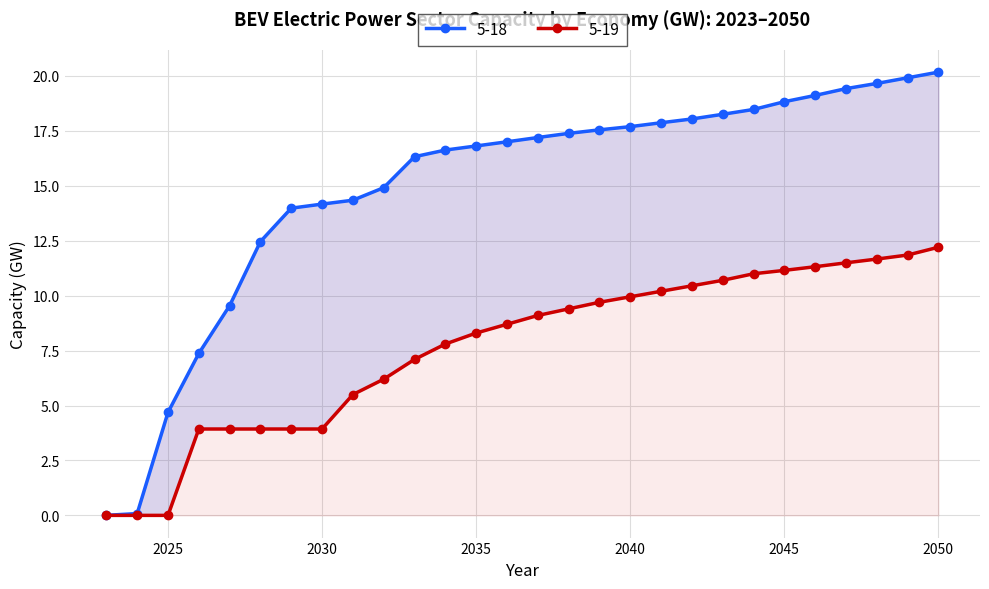

True or false: 5-19 and 5-18 cross at least once.

False